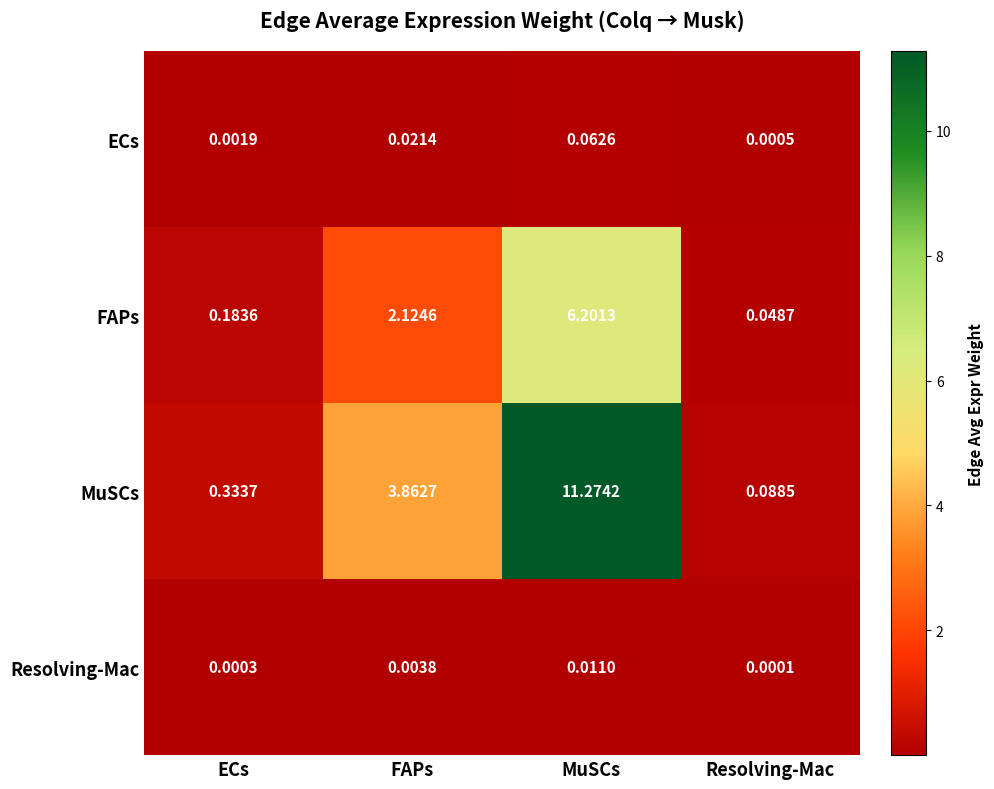

How many data points in FAPs are above 2?

2